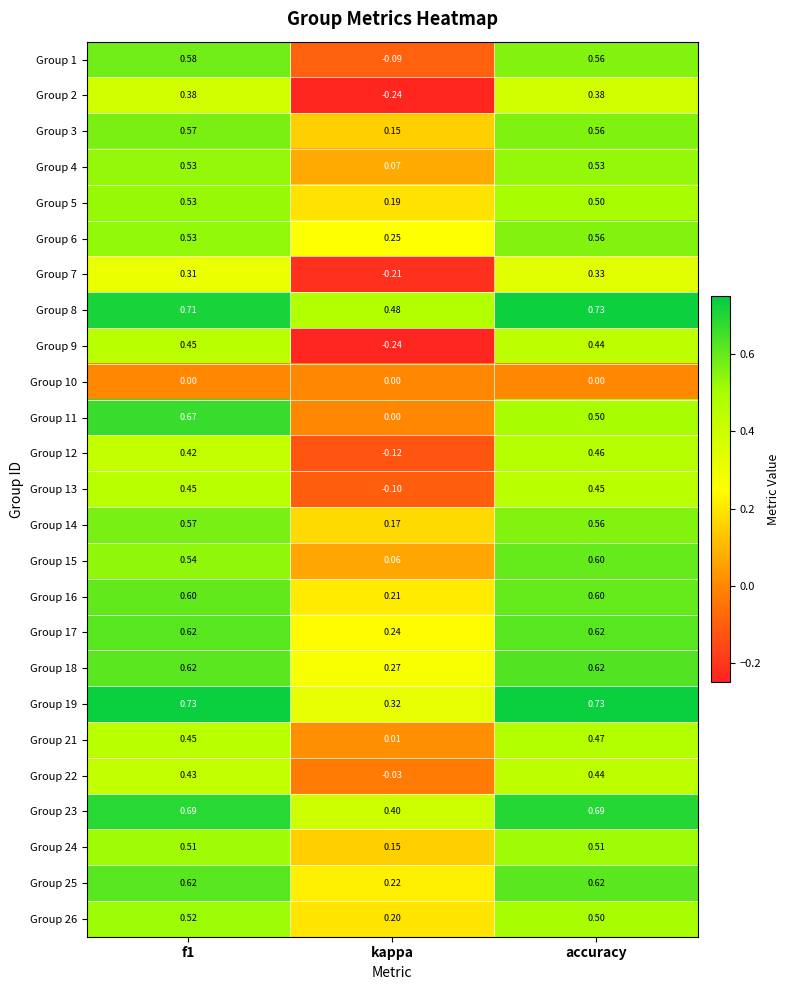

Which category has the lowest value across all series?

kappa